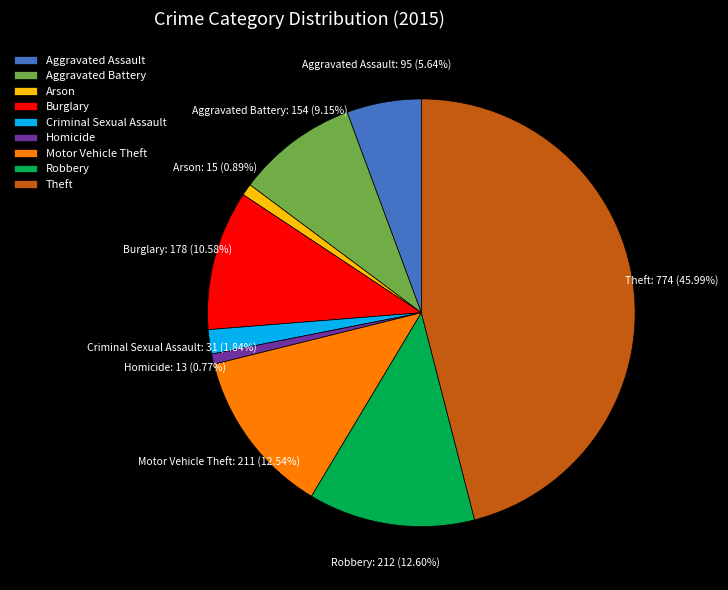

Is there a majority slice in this chart?

No